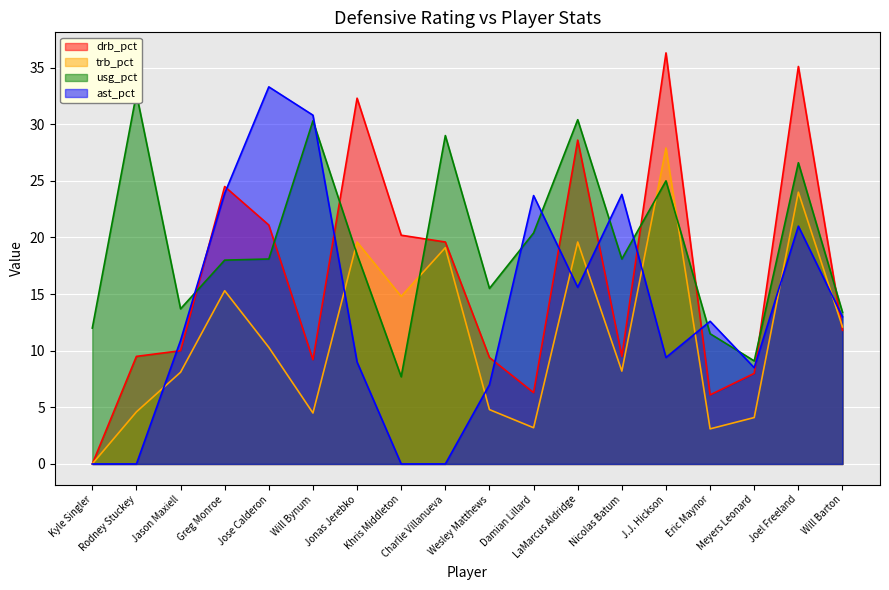

Between Wesley Matthews and Jonas Jerebko, which is larger?

Jonas Jerebko